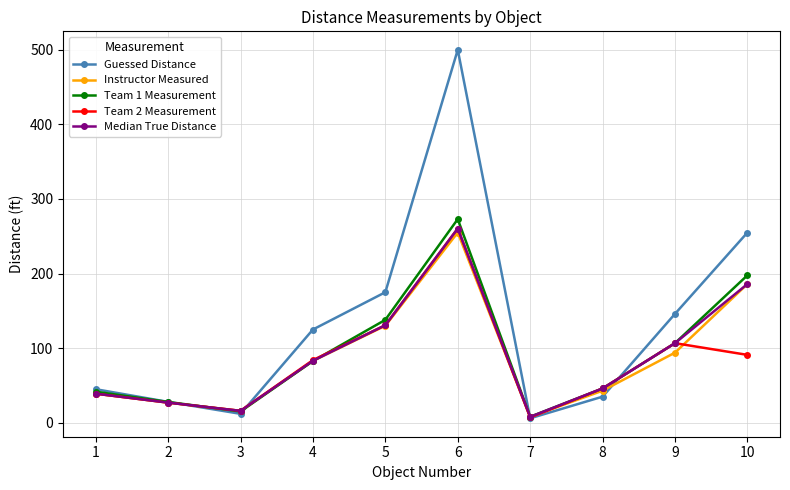

Between 8 and 9, which series saw the biggest shift?

Guessed Distance